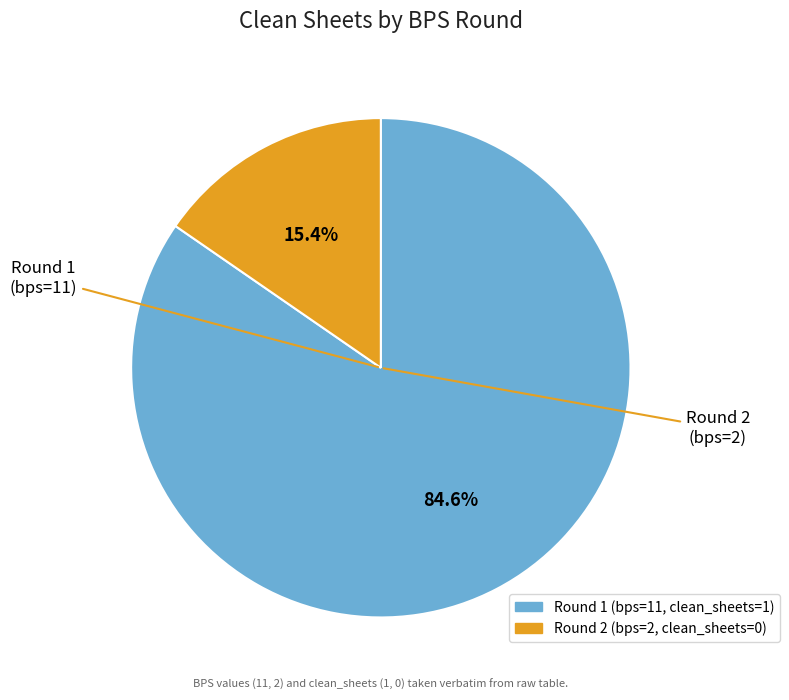

Is there any slice that represents more than half of the pie?

Yes